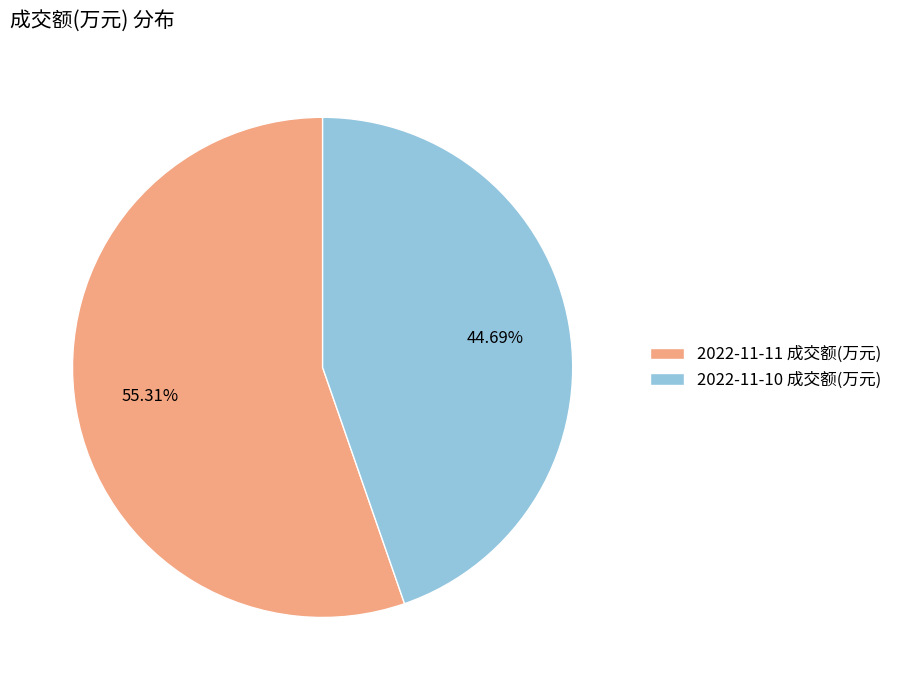

True or false: 2022-11-11 成交额(万元) accounts for 62% of the total.

False